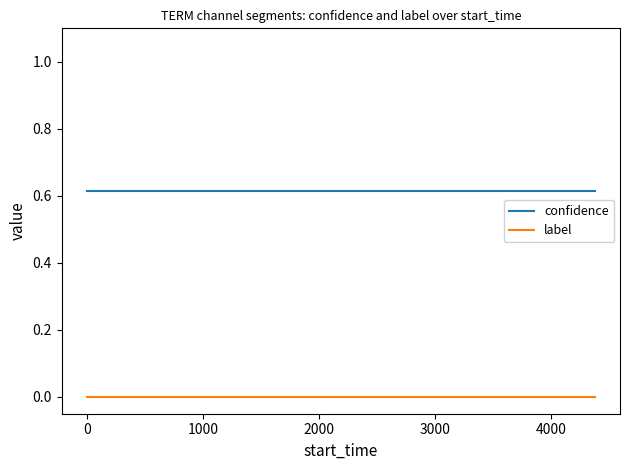

Which series has the largest total across all categories?

confidence